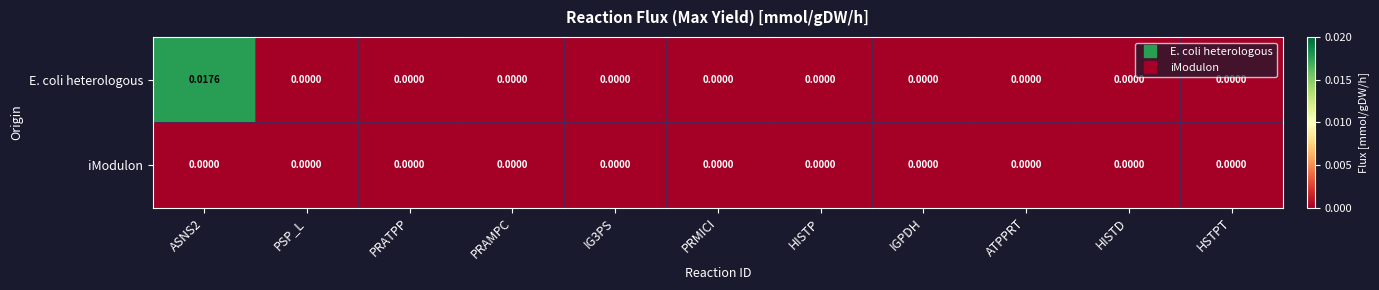

List the series in order of their overall mean, highest first.

E. coli heterologous, iModulon